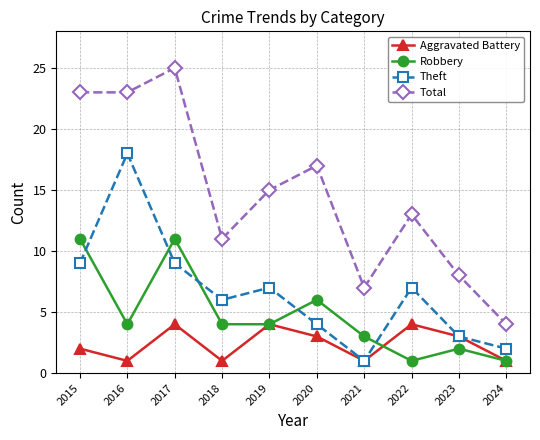

What is the lowest value of the Theft series?

1